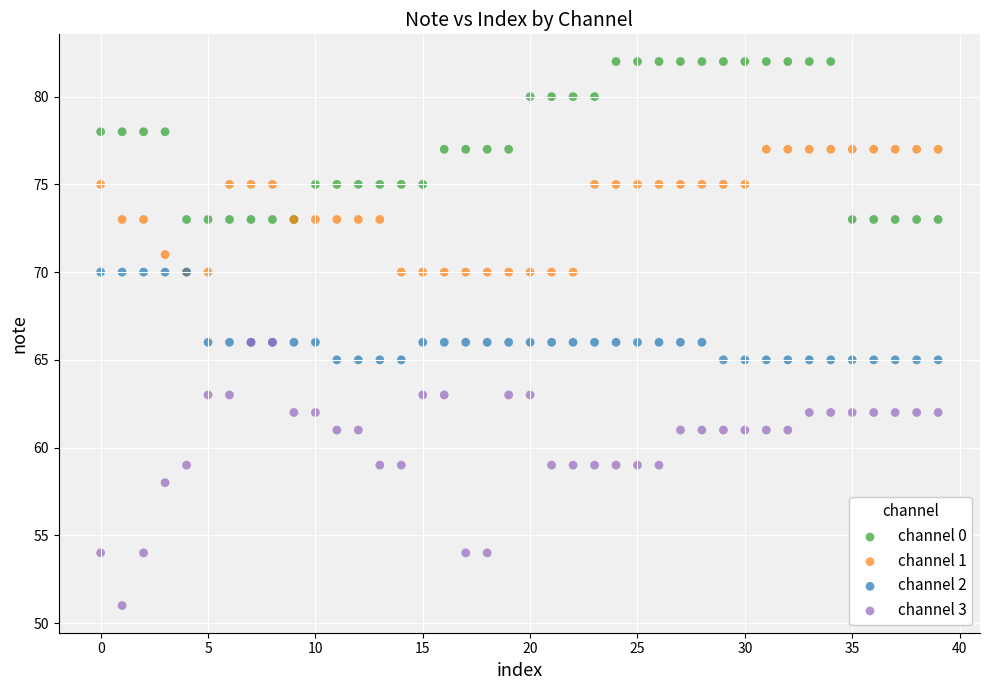

What are all the series names shown in the legend?

channel 0, channel 1, channel 2, channel 3